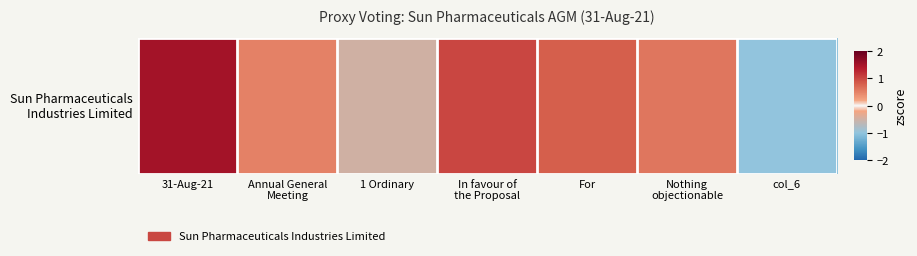

Count the number of values greater than 0.

5